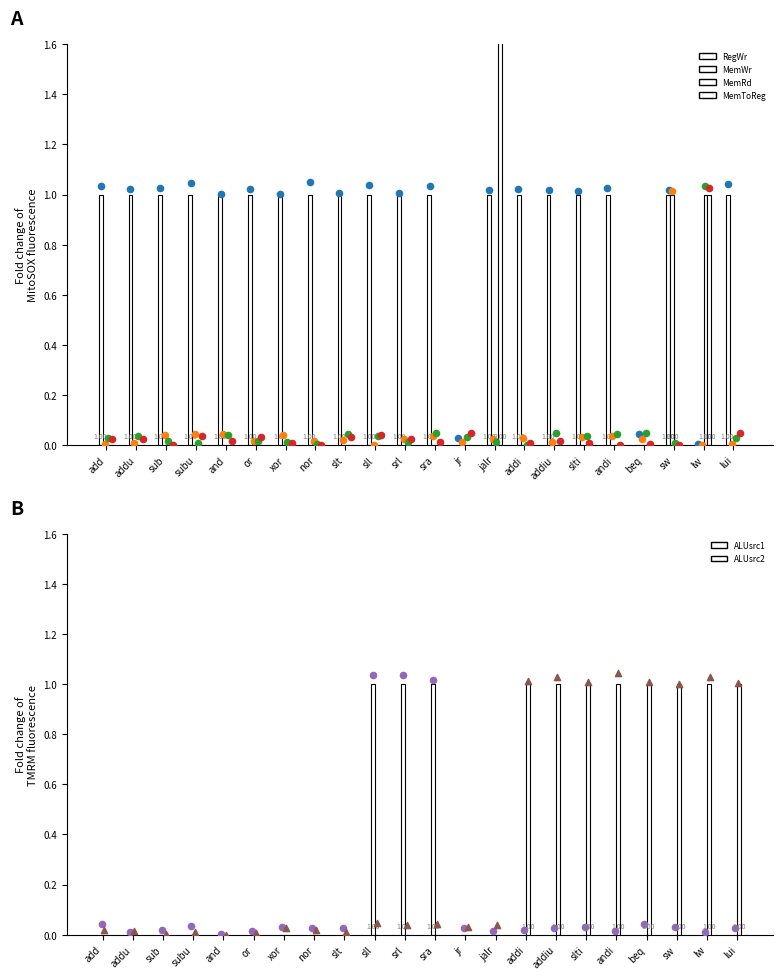

Is the value of MemWr at lui greater than the value of MemRd at addu?

No